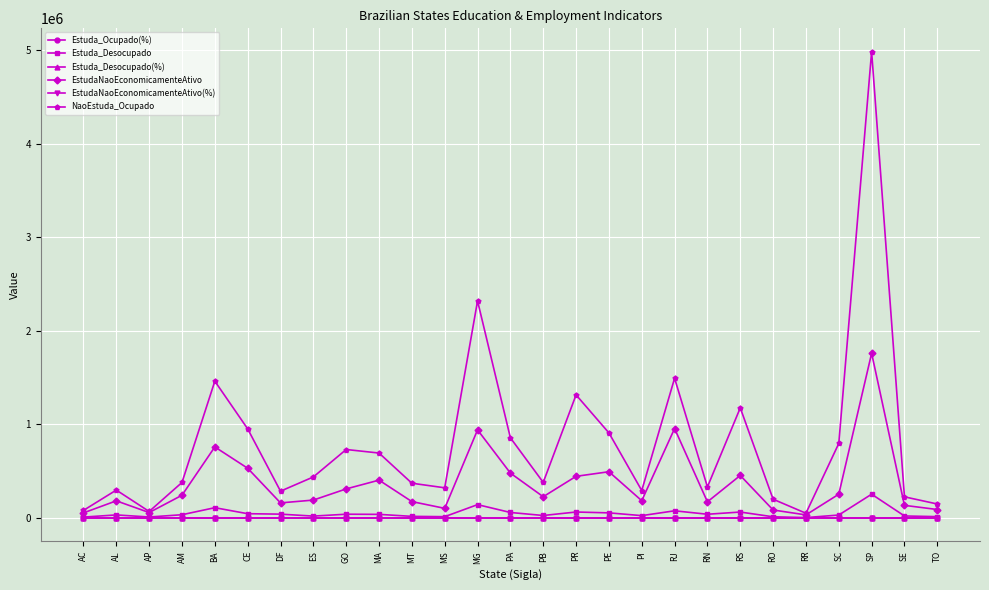

How many interior local peaks does the NaoEstuda_Ocupado series have?

8